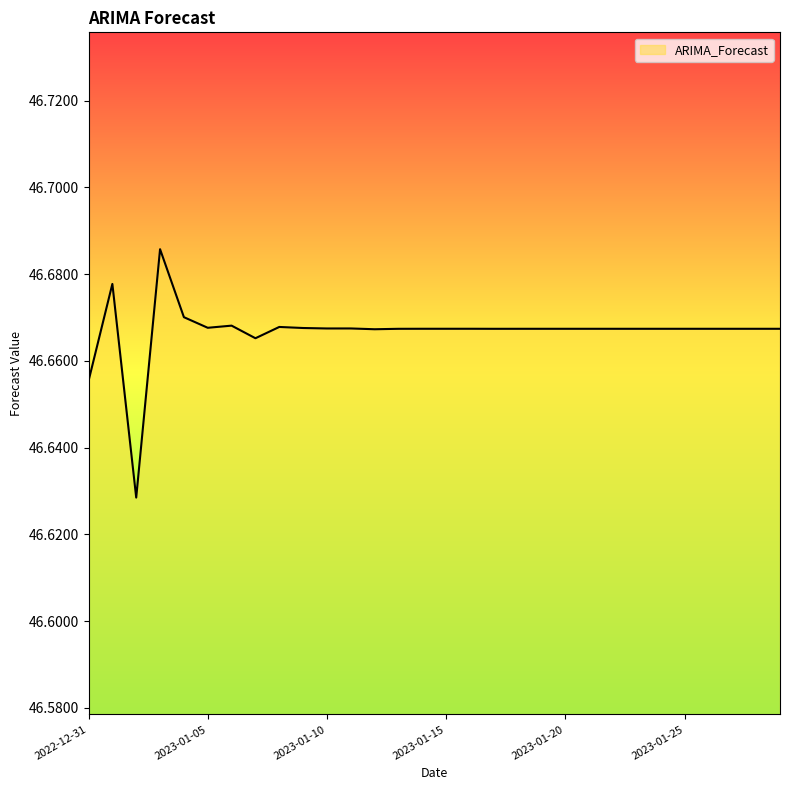

At which category does the data reach its first local valley?

2023-01-02